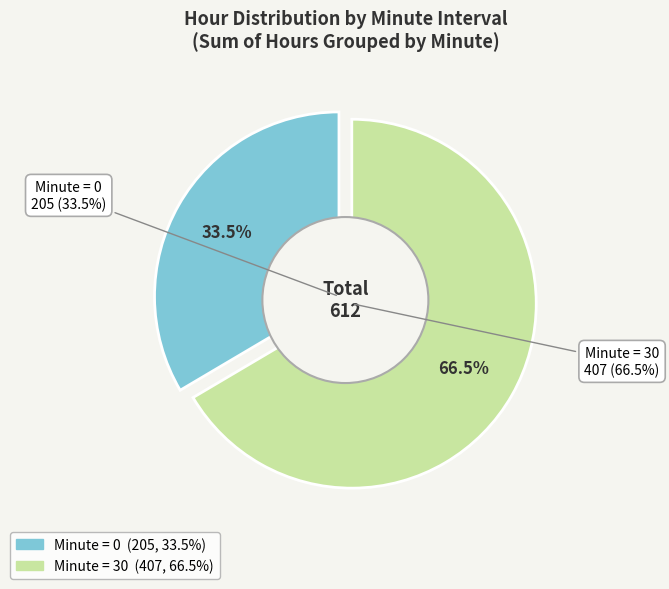

Count the number of slices in the pie.

2